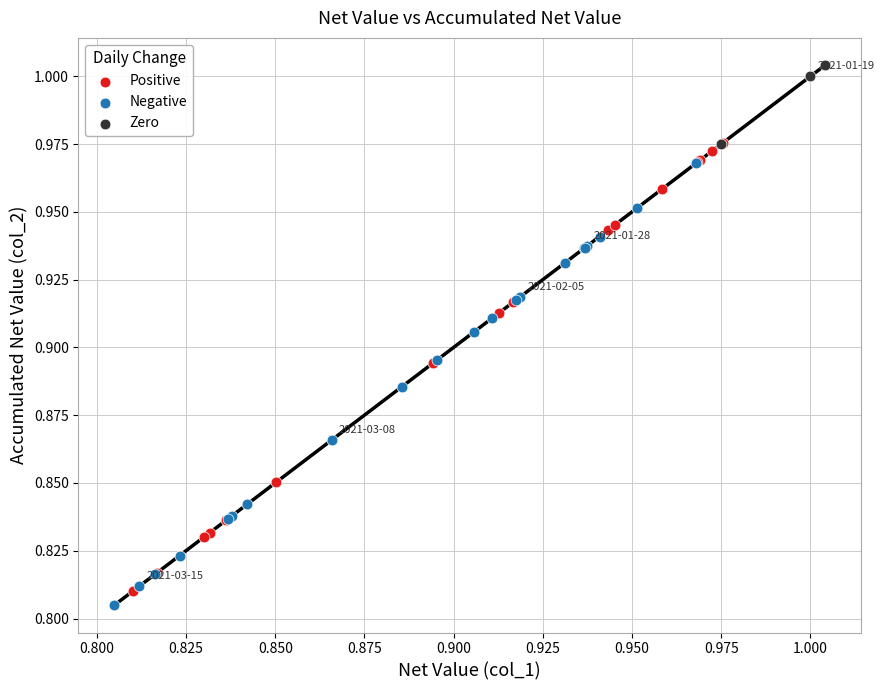

Which series contains the lowest Y value?

Negative